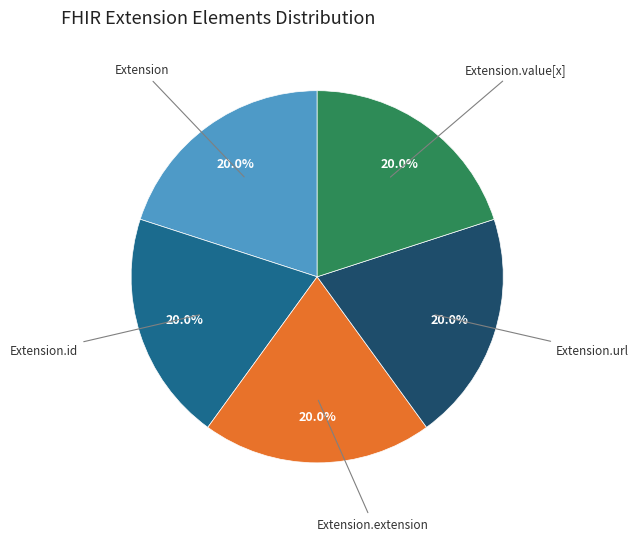

Is there any slice that represents more than half of the pie?

No